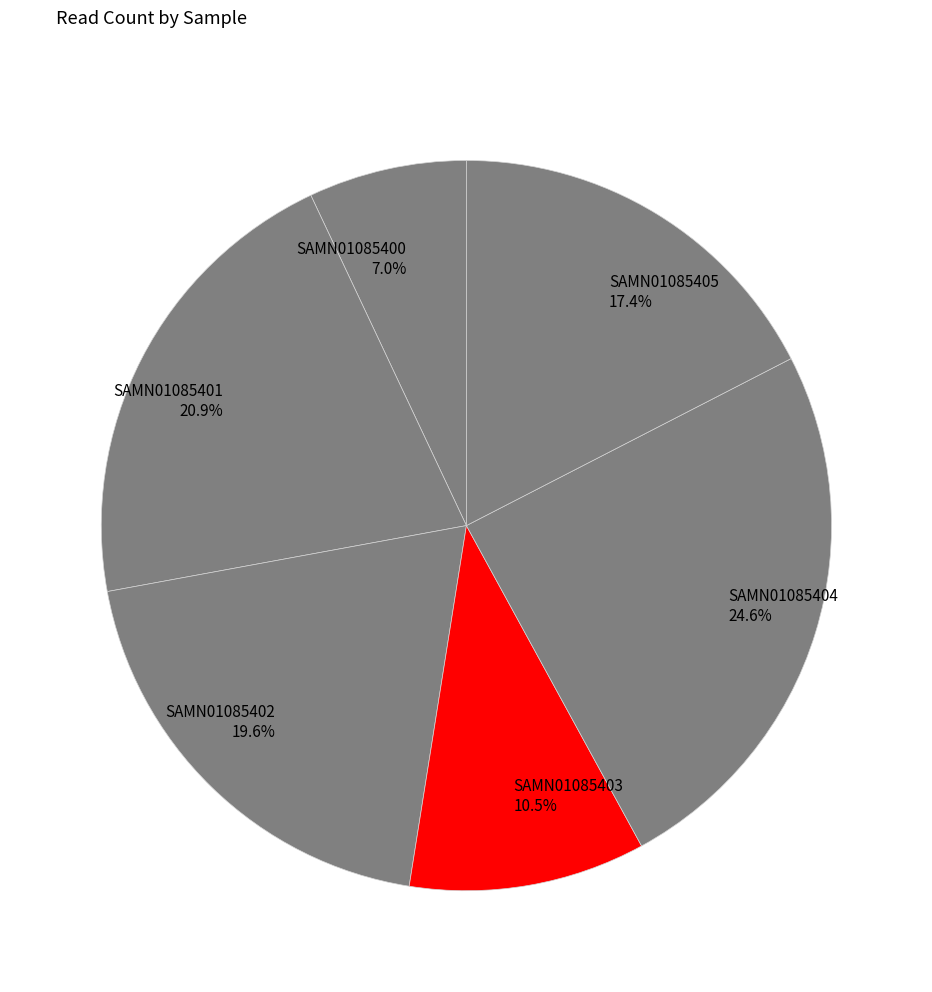

Count the number of slices in the pie.

6